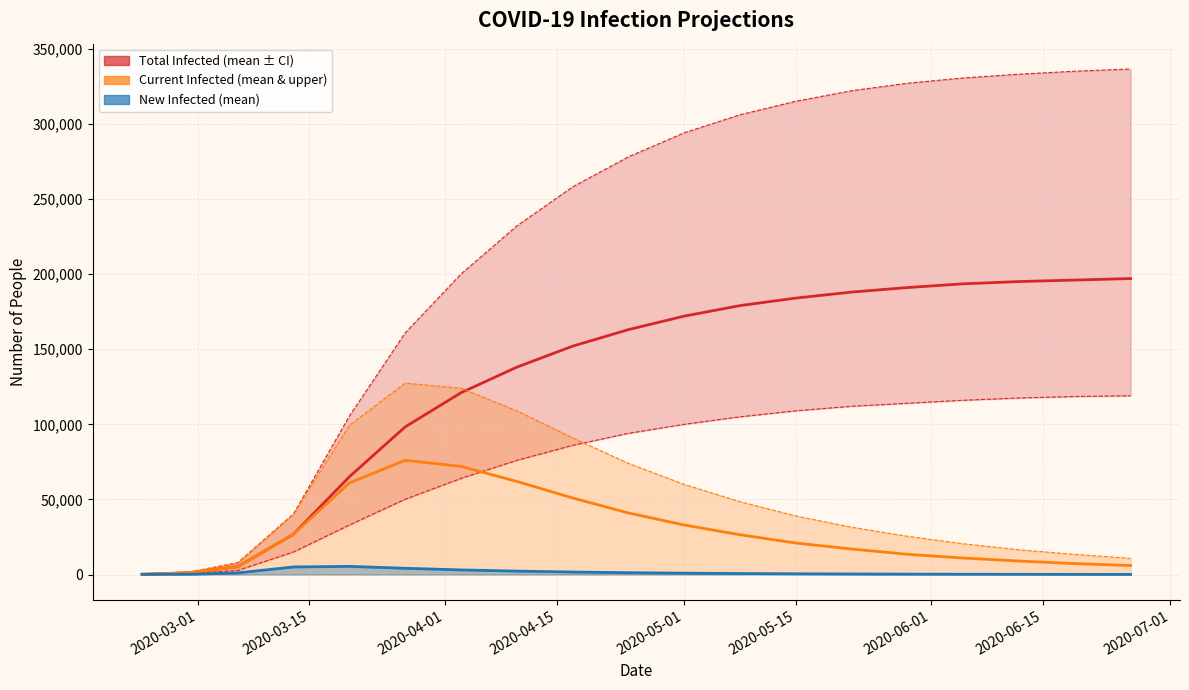

Does the chart display data point markers on the line(s)?

No